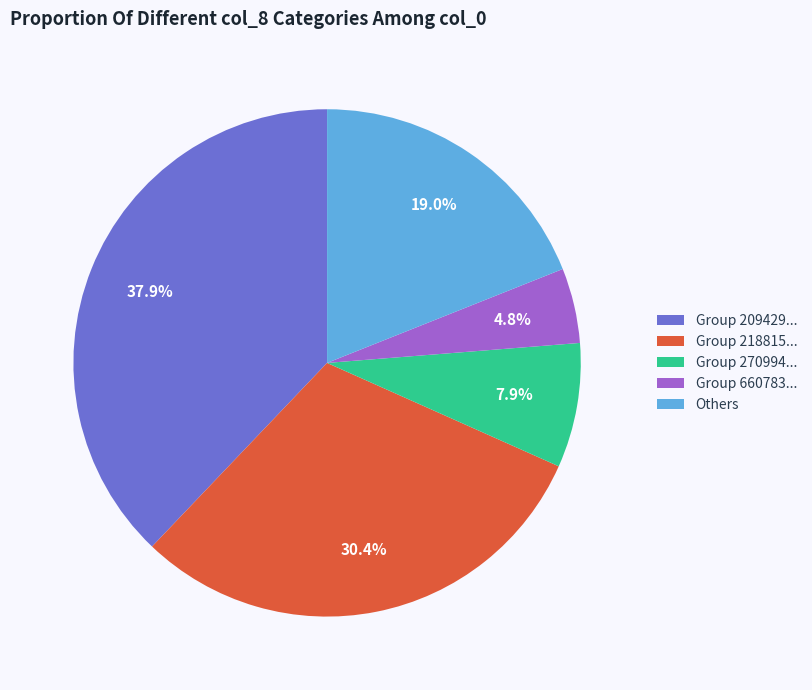

How much of the chart is everything except Others?

81.0%